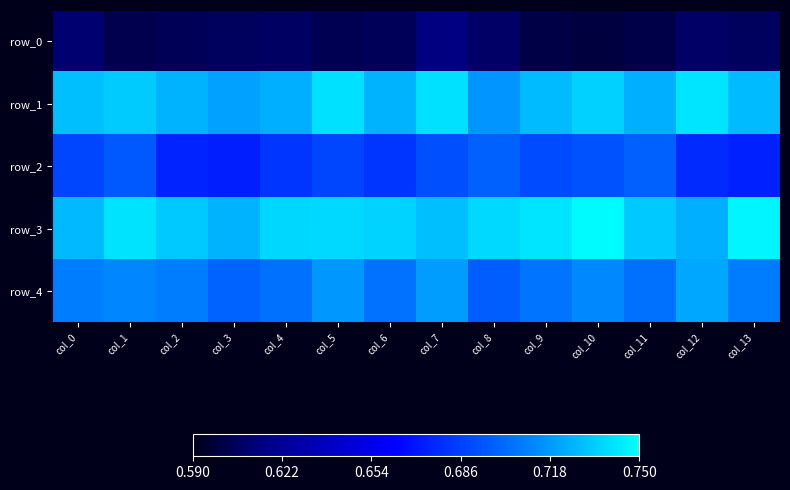

Is it true that row_4 equals 1.0 at col_8?

False